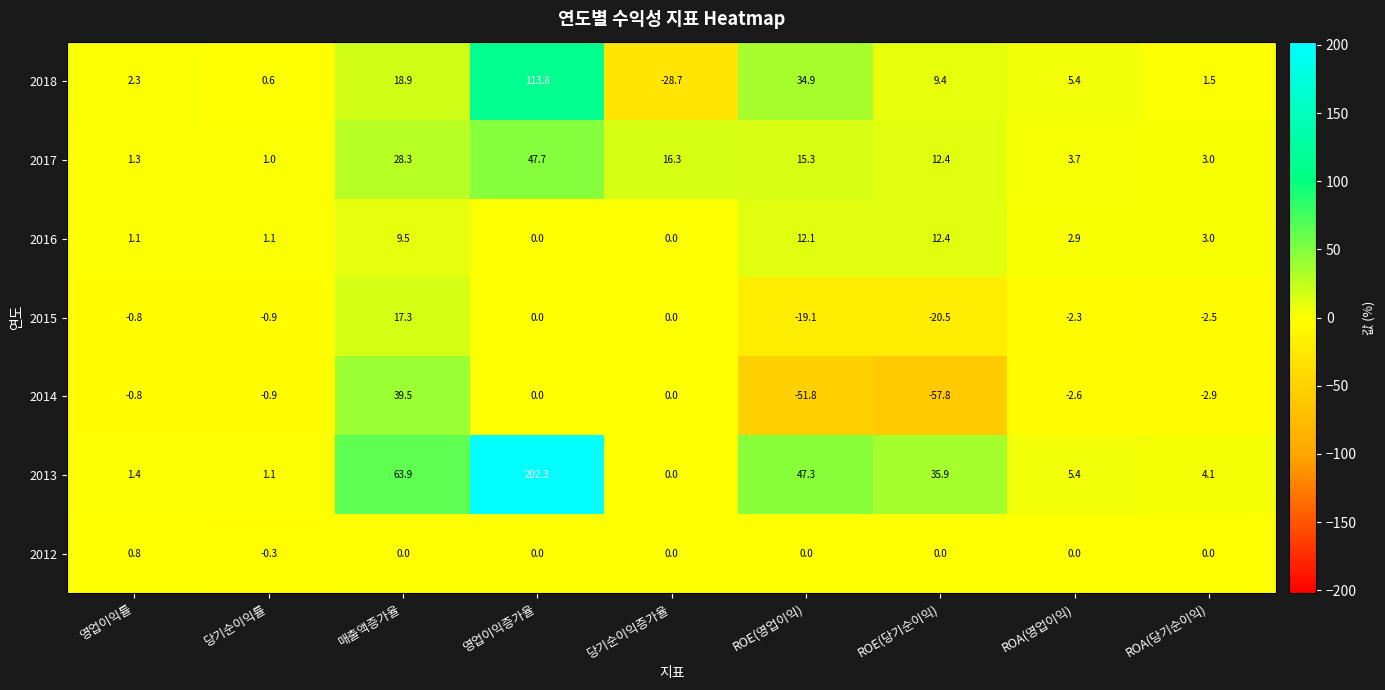

What is the sum of all 2017 values?

129.0